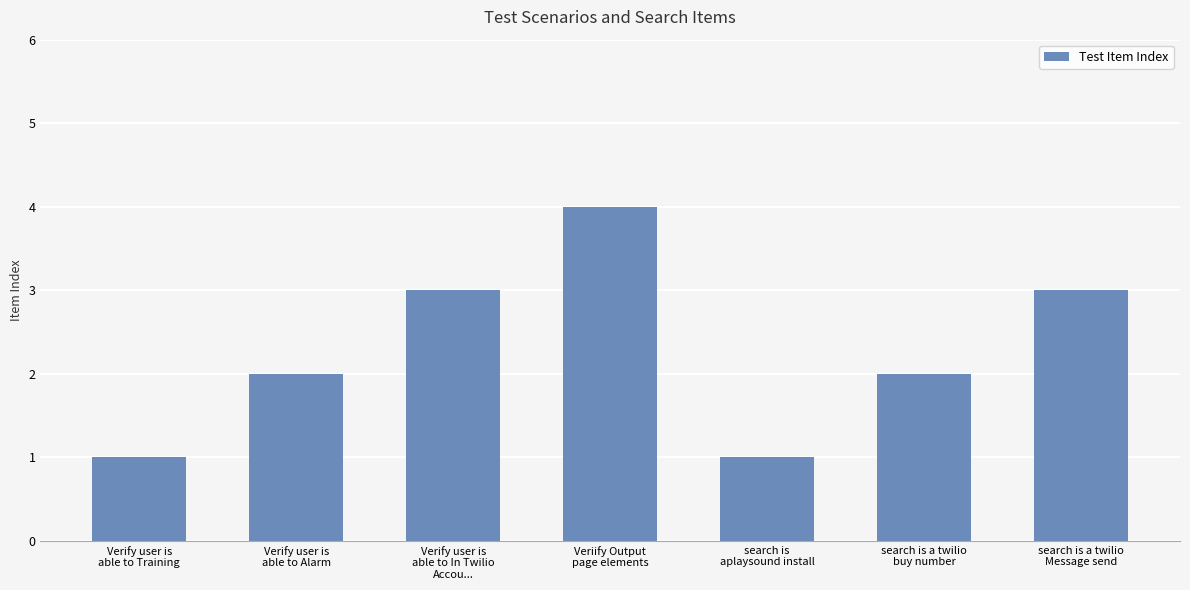

What is the average value?

2